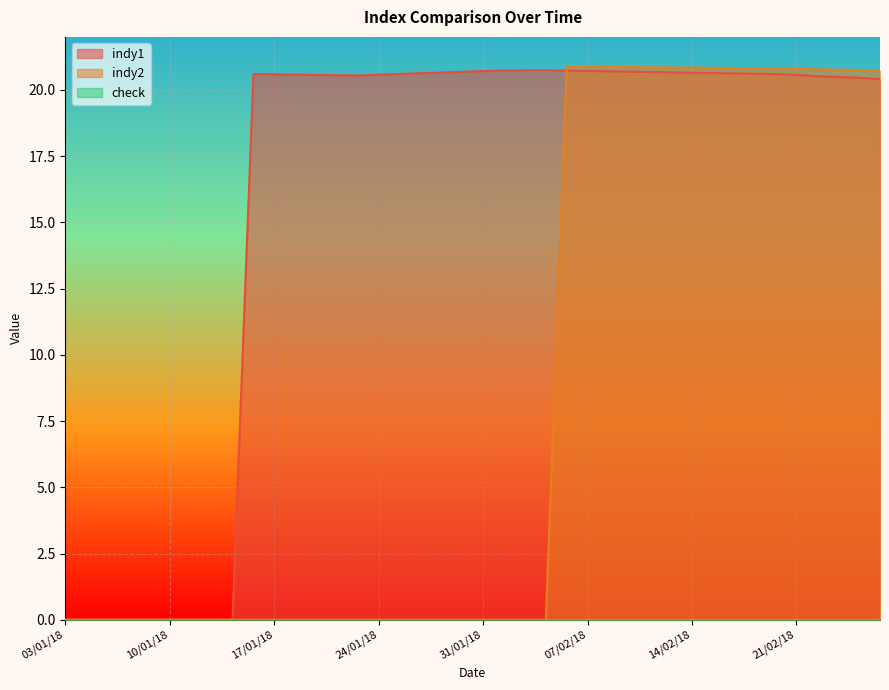

What value does the indy1 series have at 12/02/18?

20.7